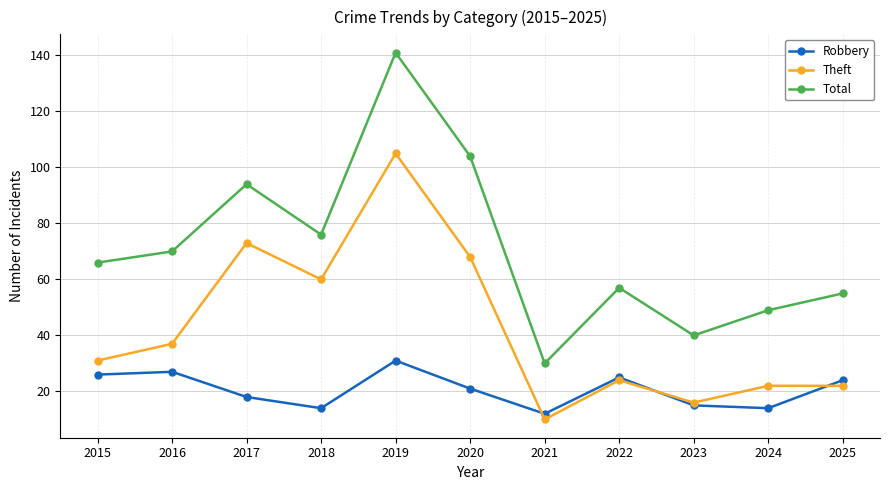

What is the value of the Total point at the 4th from the left?

76